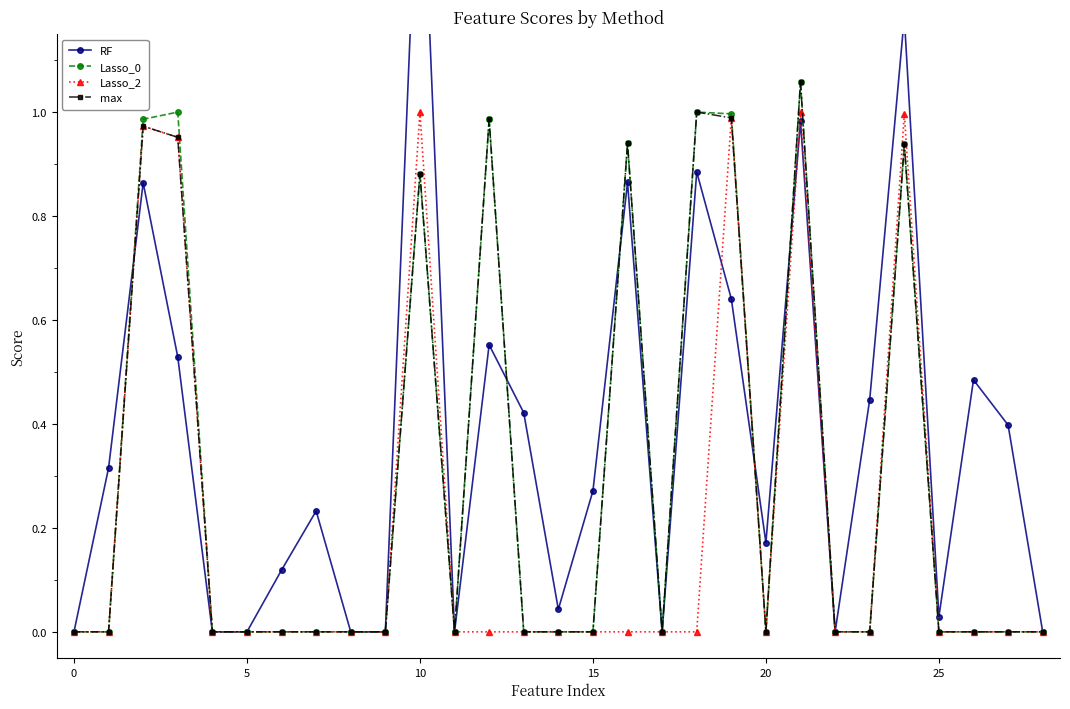

Is it true that Lasso_0 equals -0.7 at 5?

False